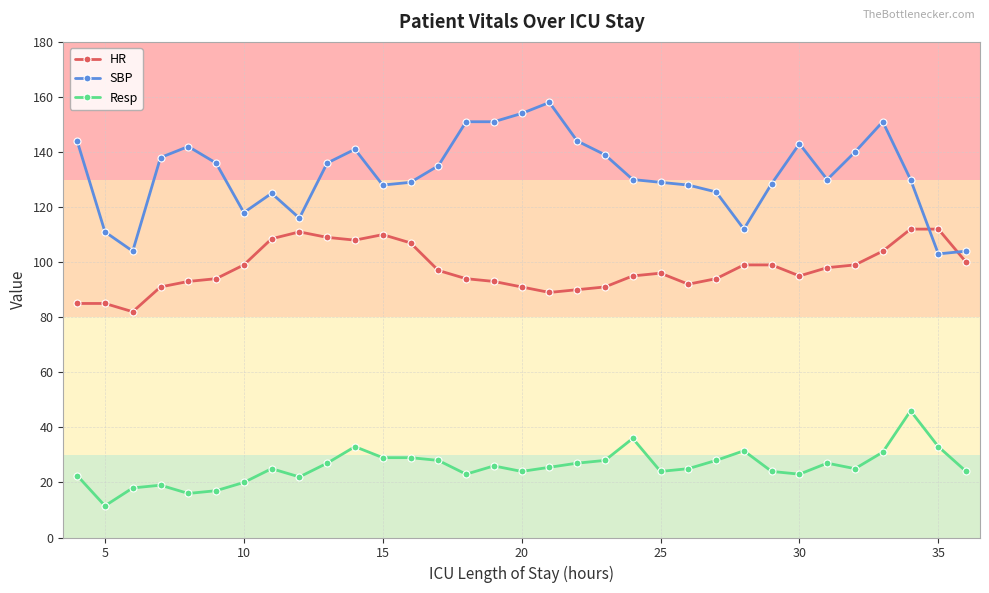

True or false: HR has more than 0 interior local peaks.

True